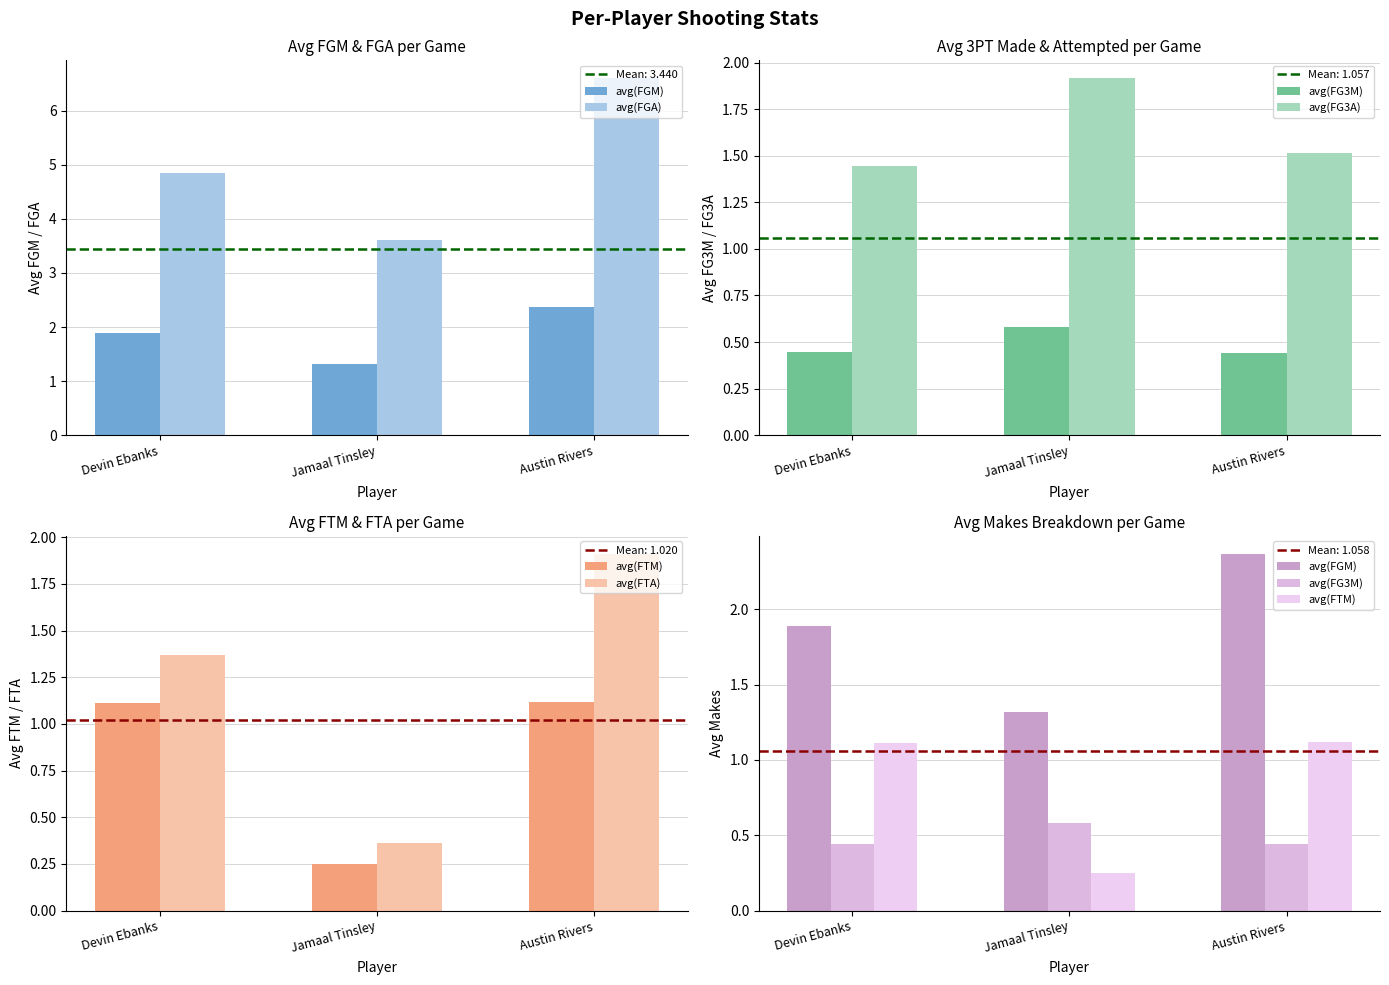

What is the total value across all series at Jamaal Tinsley?

8.0